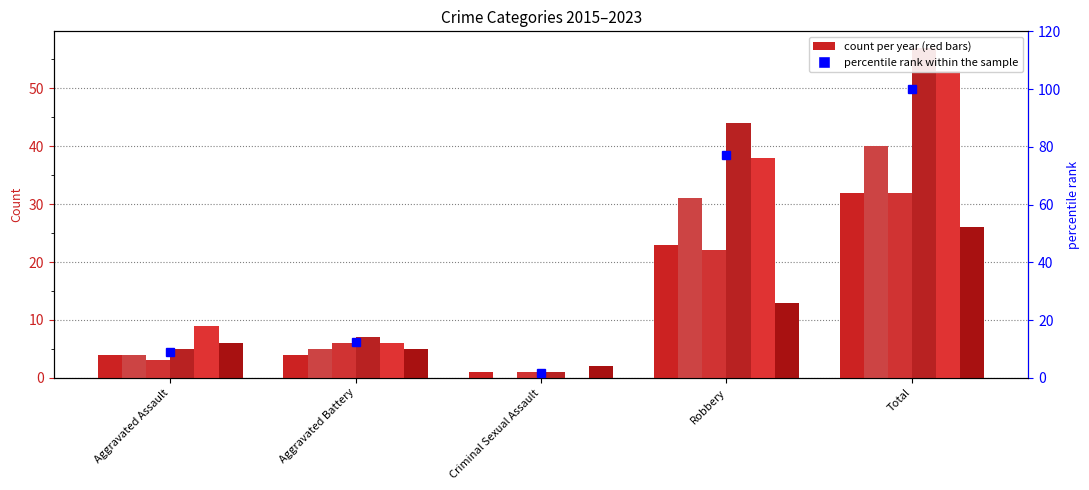

List the series in order of their peak value, highest first.

2018, 2019, 2016, 2015, 2017, 2023